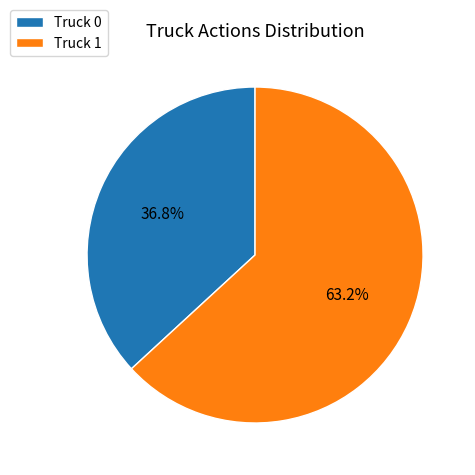

Which slice represents more than half of the pie?

Truck 1